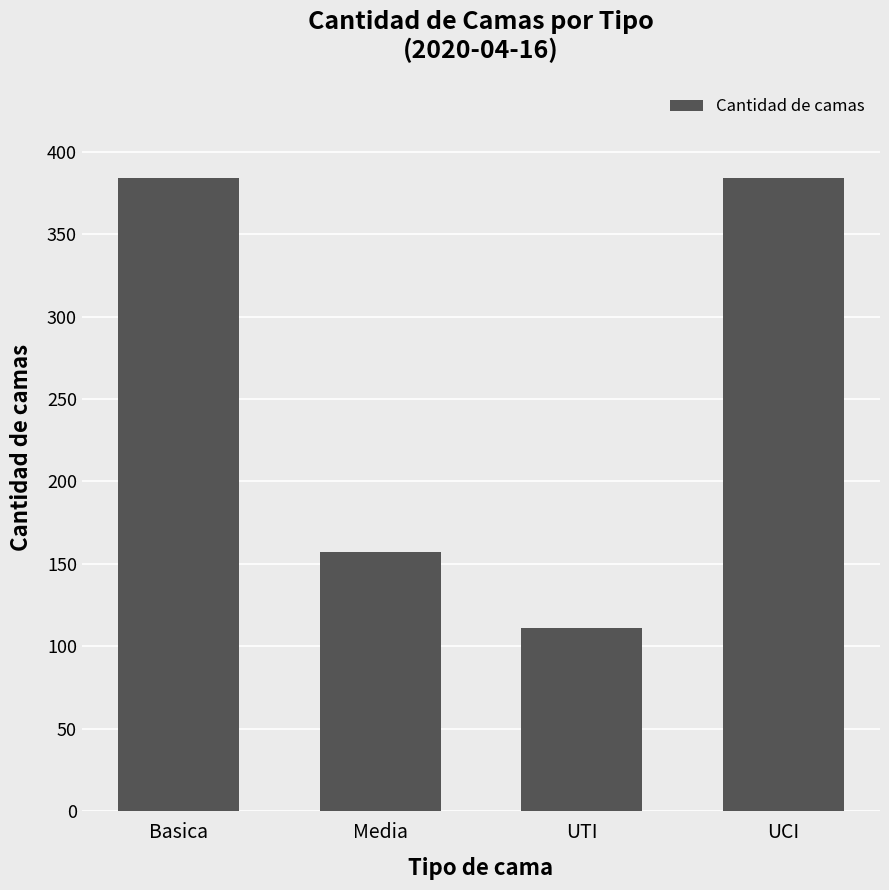

Read the value at UTI.

111